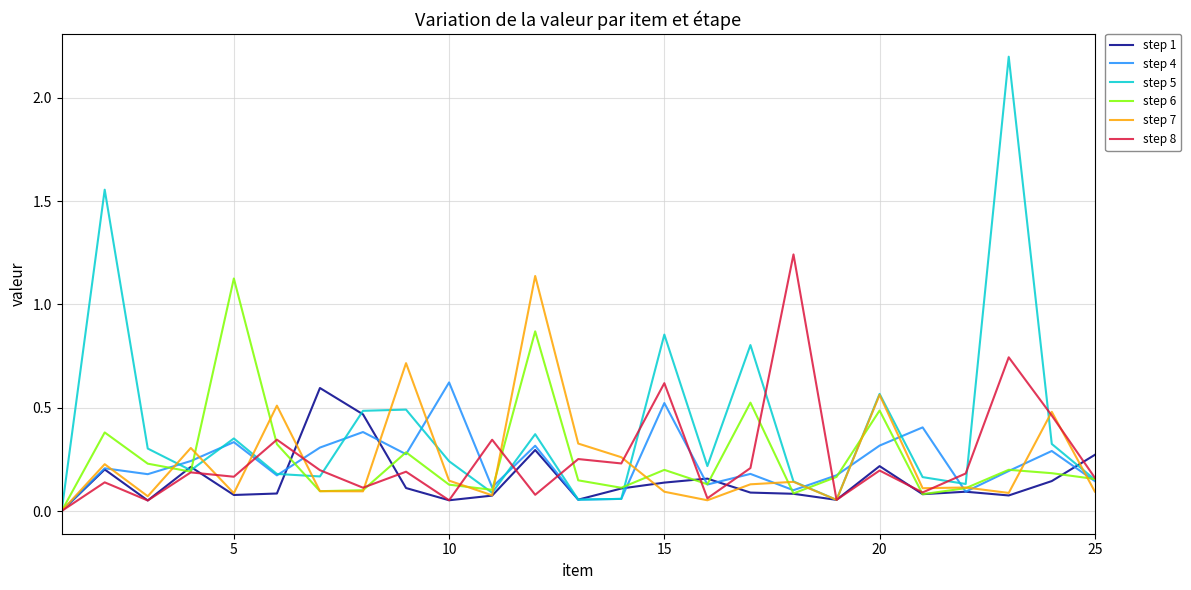

Which series has the largest total across all categories?

step 5